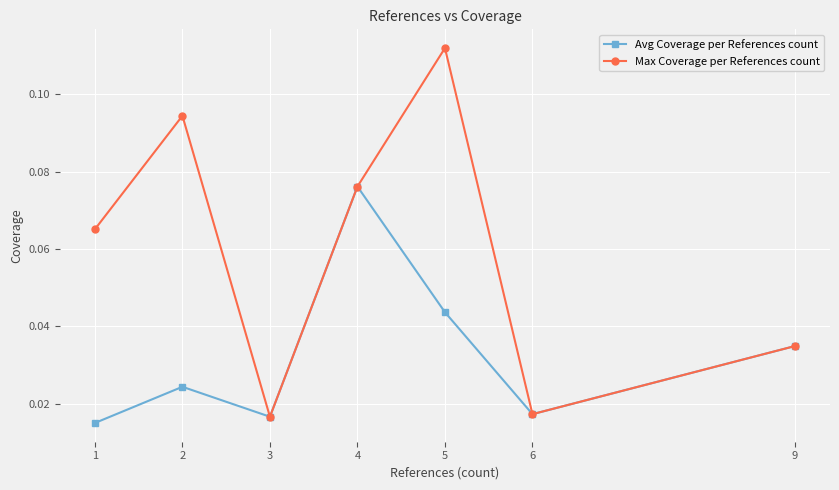

What are all the series names shown in the legend?

Avg Coverage per References count, Max Coverage per References count